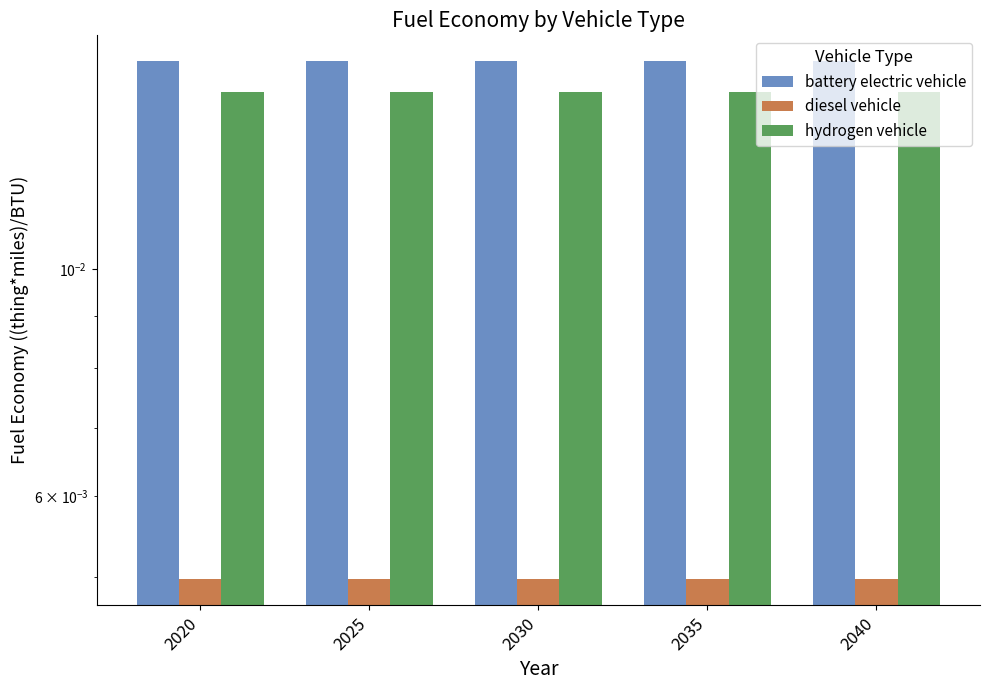

List the series in order of their peak value, highest first.

battery electric vehicle, hydrogen vehicle, diesel vehicle